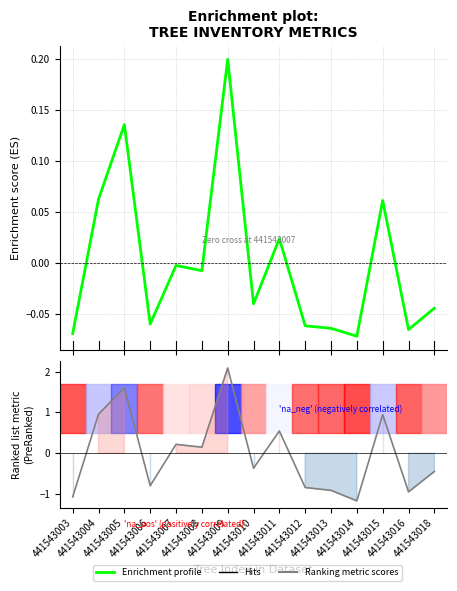

Reading left to right, what are all the values shown in this chart?

dbh: 441543003=-1.1	441543004=1.0	441543005=1.6	441543006=-0.8	441543007=0.2	441543008=0.2	441543009=2.1	441543010=-0.4	441543011=0.5	441543012=-0.8	441543013=-0.9	441543014=-1.2	441543015=0.9	441543016=-0.9	441543018=-0.4
g: 441543003=-0.1	441543004=0.1	441543005=0.1	441543006=-0.1	441543007=-0.0	441543008=-0.0	441543009=0.2	441543010=-0.0	441543011=0.0	441543012=-0.1	441543013=-0.1	441543014=-0.1	441543015=0.1	441543016=-0.1	441543018=-0.0